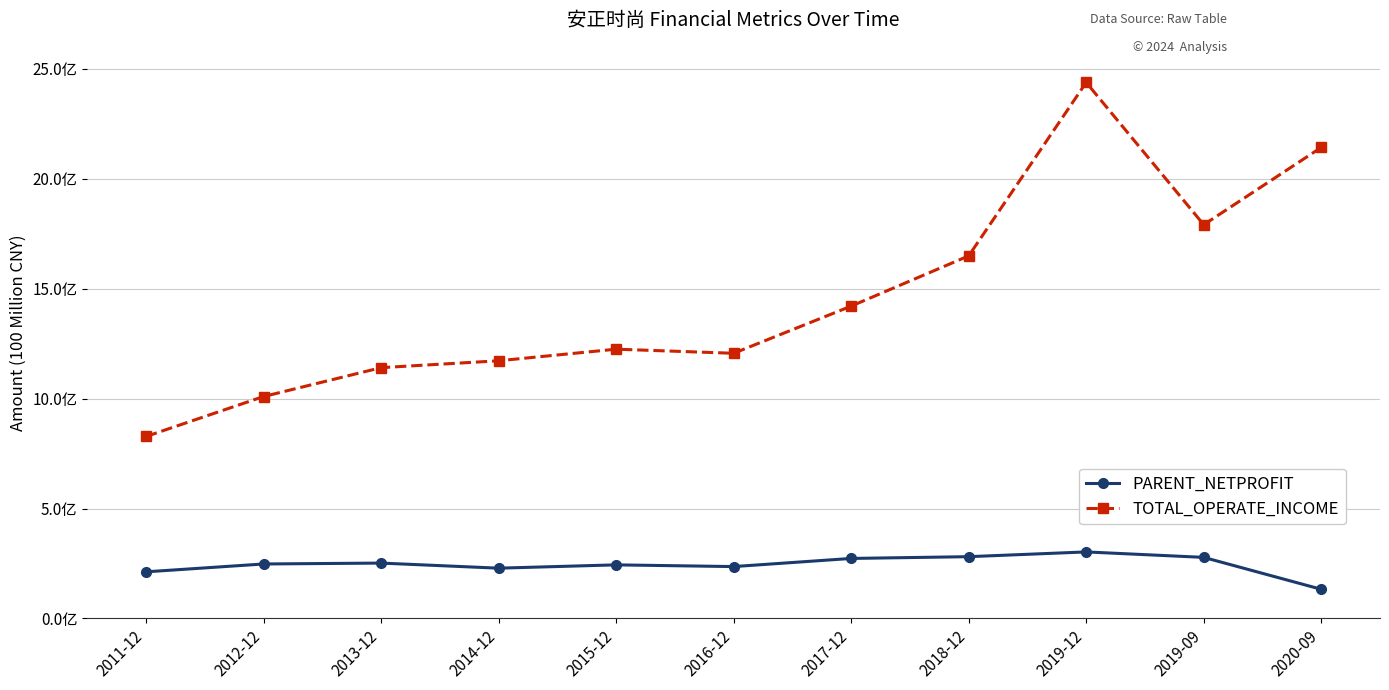

What are all the series names shown in the legend?

PARENT_NETPROFIT, TOTAL_OPERATE_INCOME